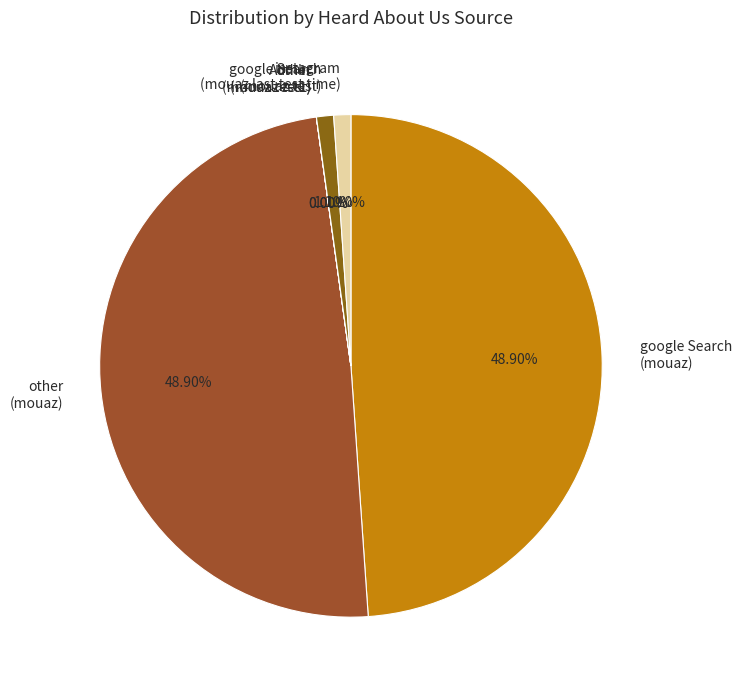

To the nearest percent, what is the difference between the largest and smallest slice percentages?

49%